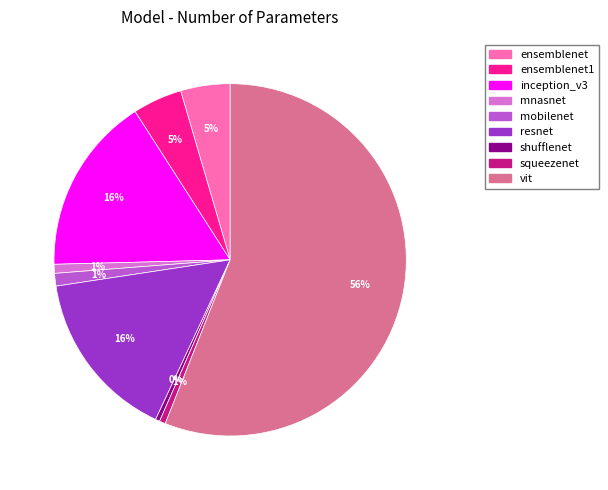

To the nearest percent, what is the average slice percentage?

11%